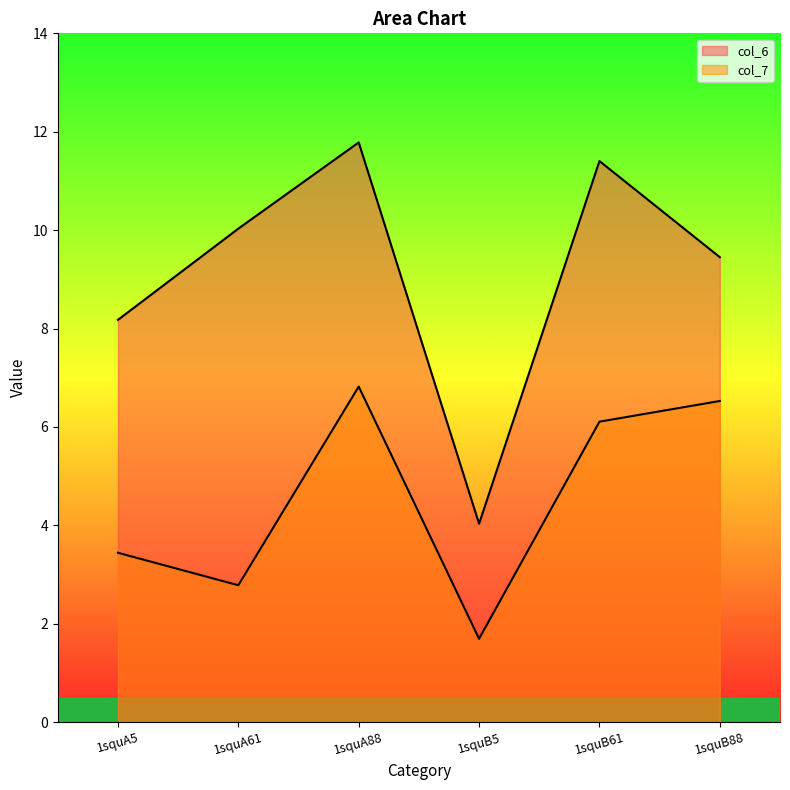

What are all the series names shown in the legend?

col_6, col_7